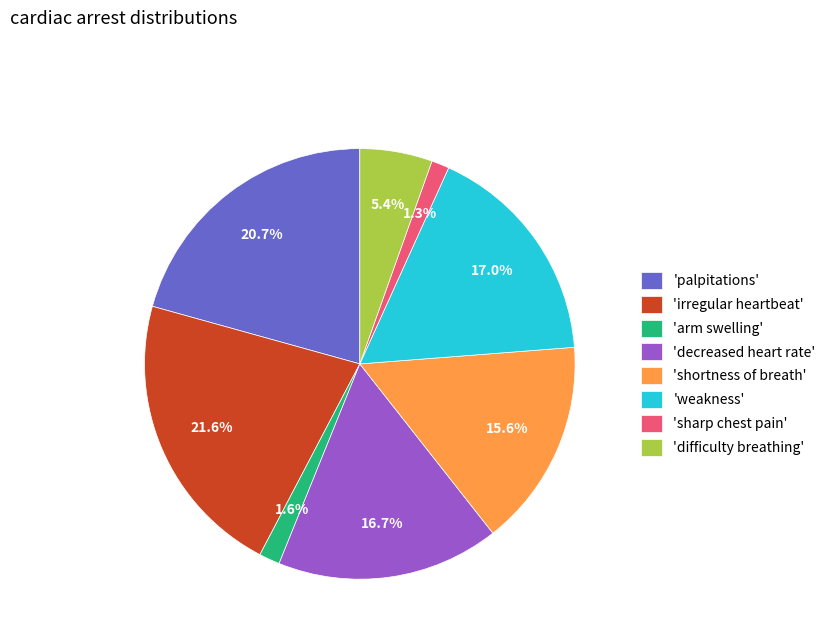

What is the largest slice in the pie chart?

'irregular heartbeat'